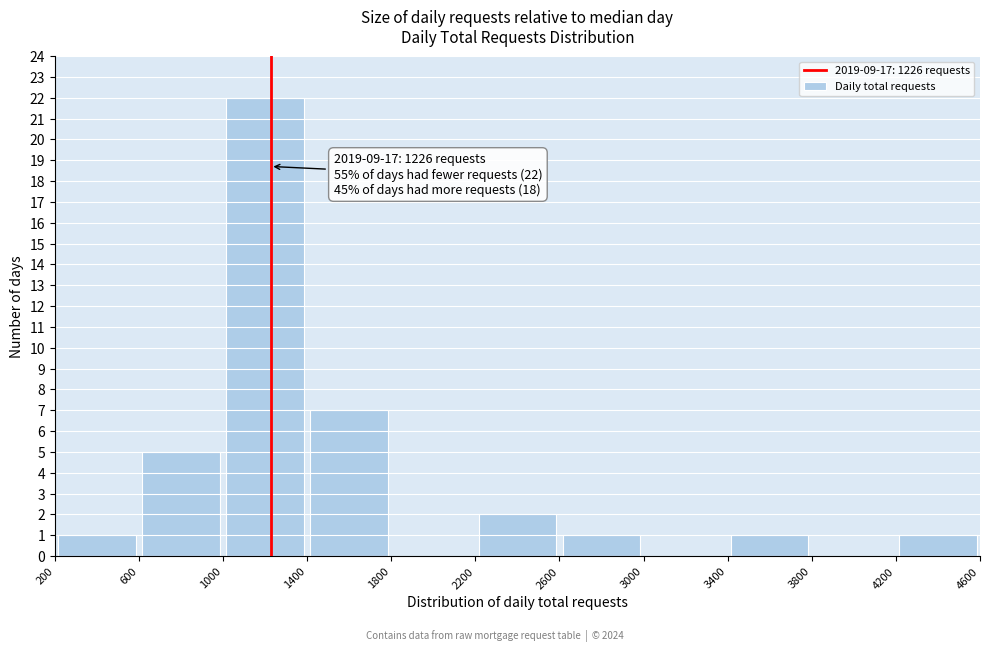

Which range on the x-axis has the tallest bar?

1000 to 1400